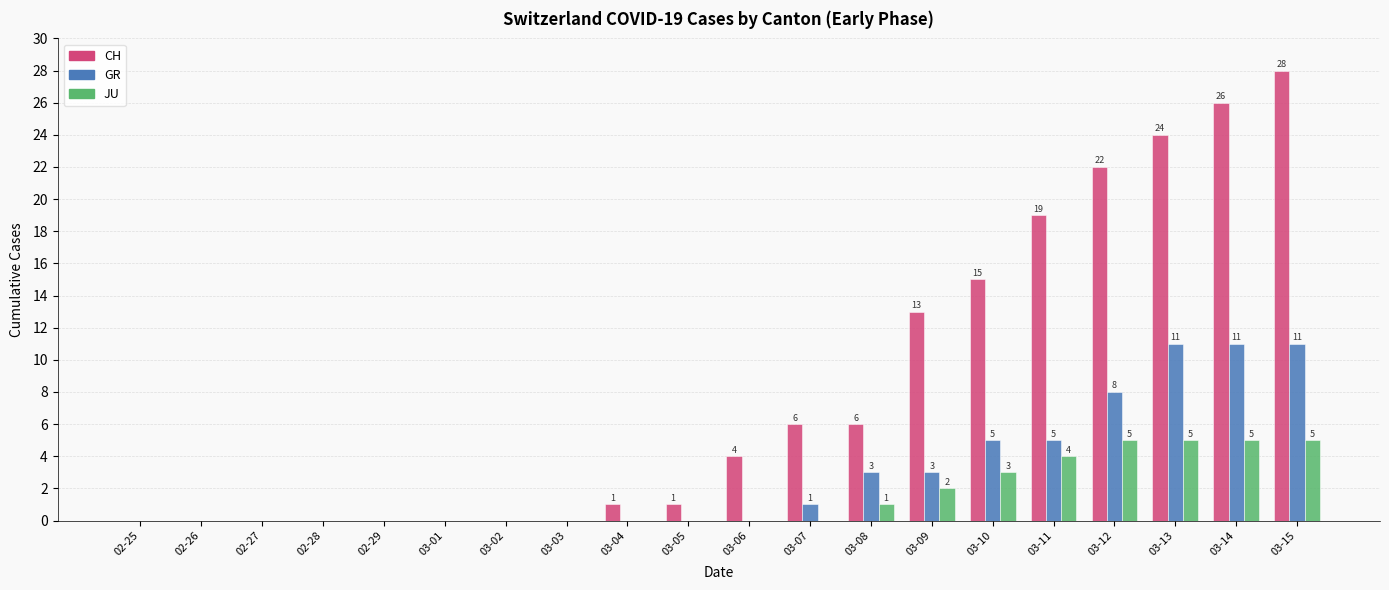

Which series has the largest total across all categories?

CH